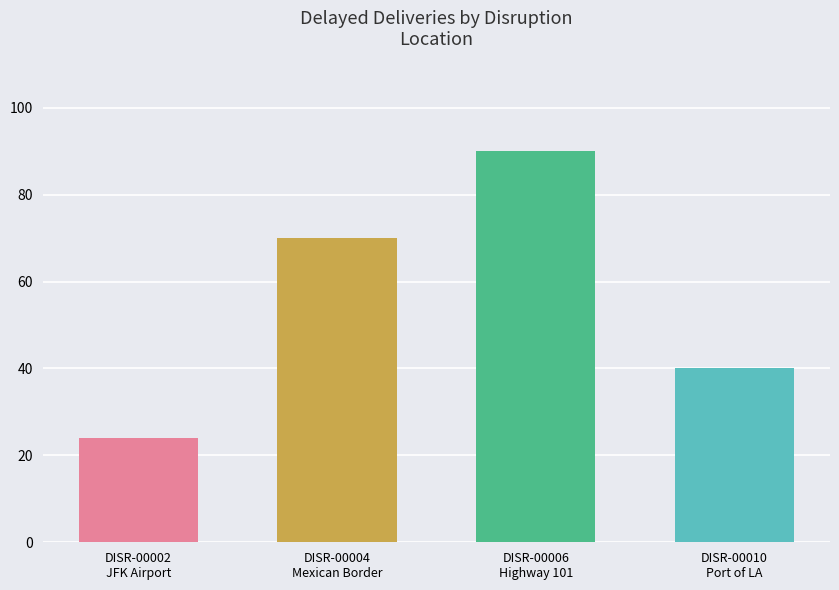

What is the value of the 4th bar from the left?

40